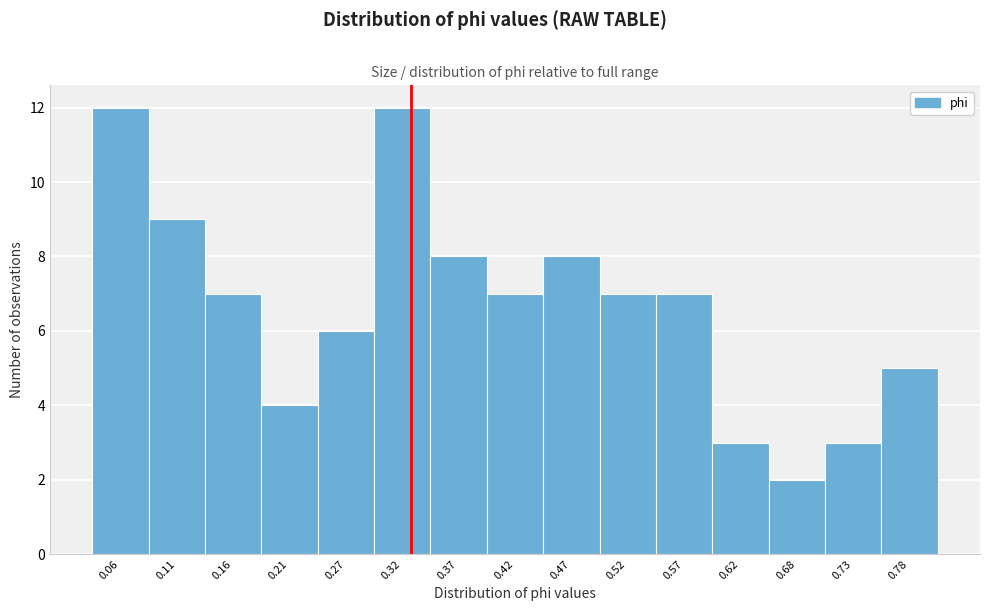

Reading left to right, extract all data points from this chart.

12	9	7	4	6	12	8	7	8	7	7	3	2	3	5